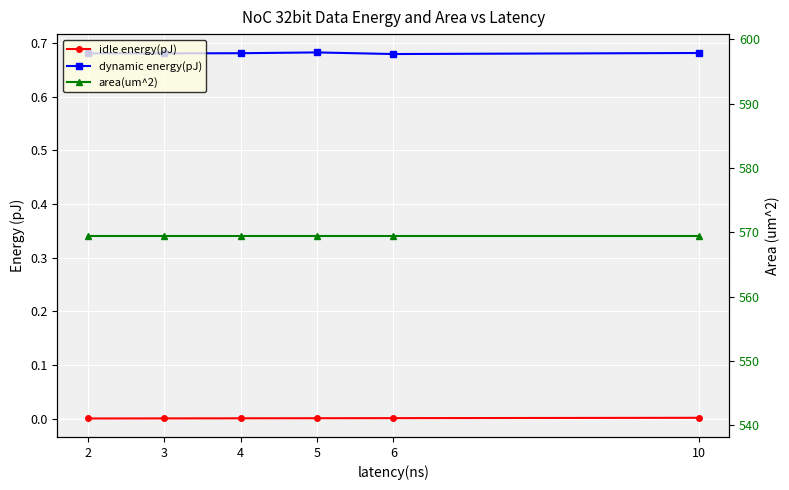

Which series has the widest spread of values?

dynamic energy(pJ)